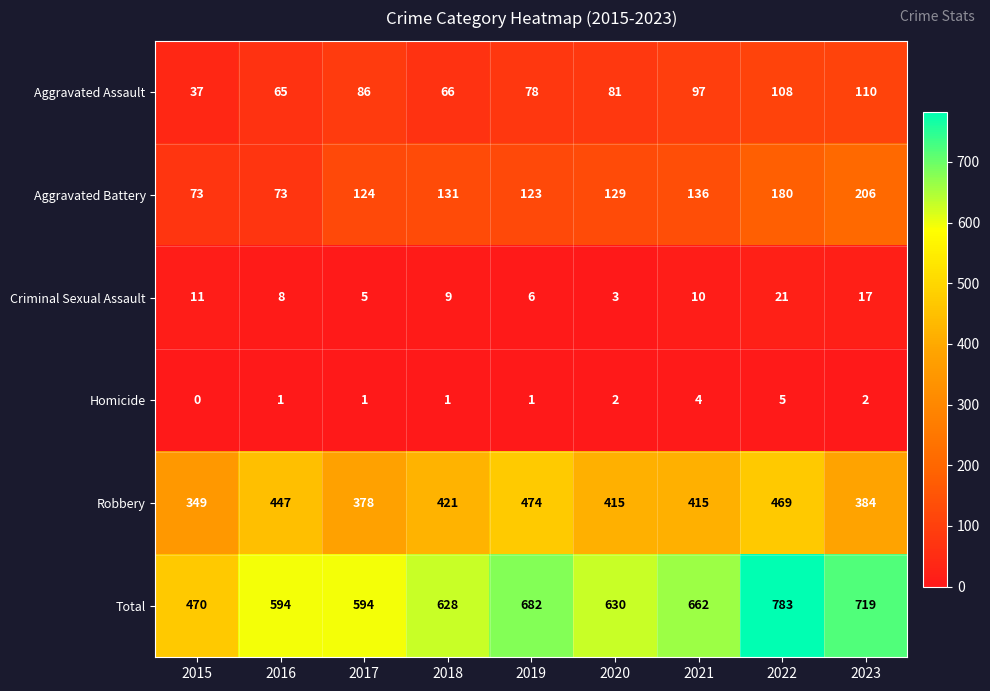

Rank the series at 2020 from highest to lowest value.

Total, Robbery, Aggravated Battery, Aggravated Assault, Criminal Sexual Assault, Homicide